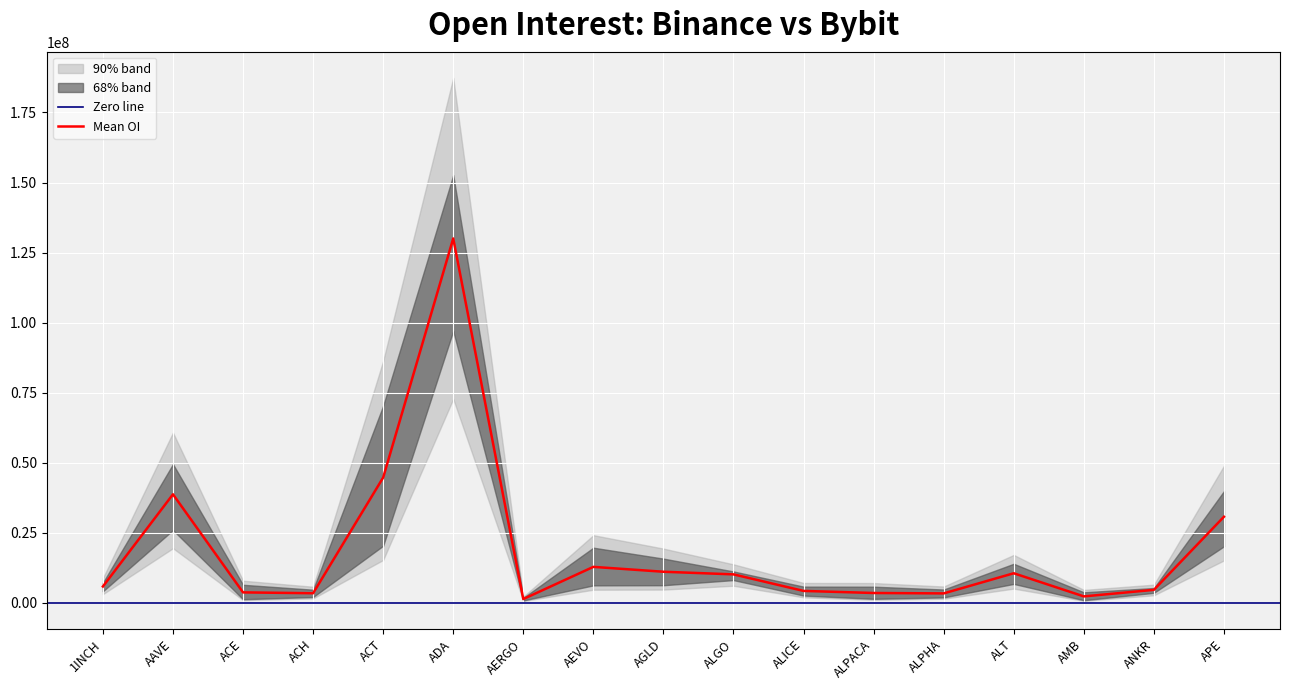

True or false: the data shows 15329971.0 at ALGO.

False